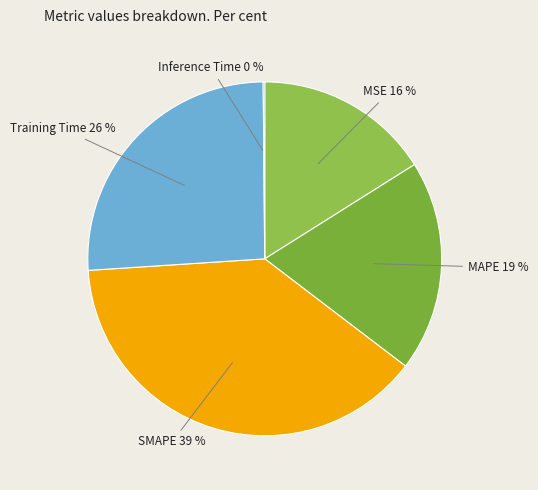

Is it true that Training Time is 26% of the pie?

True